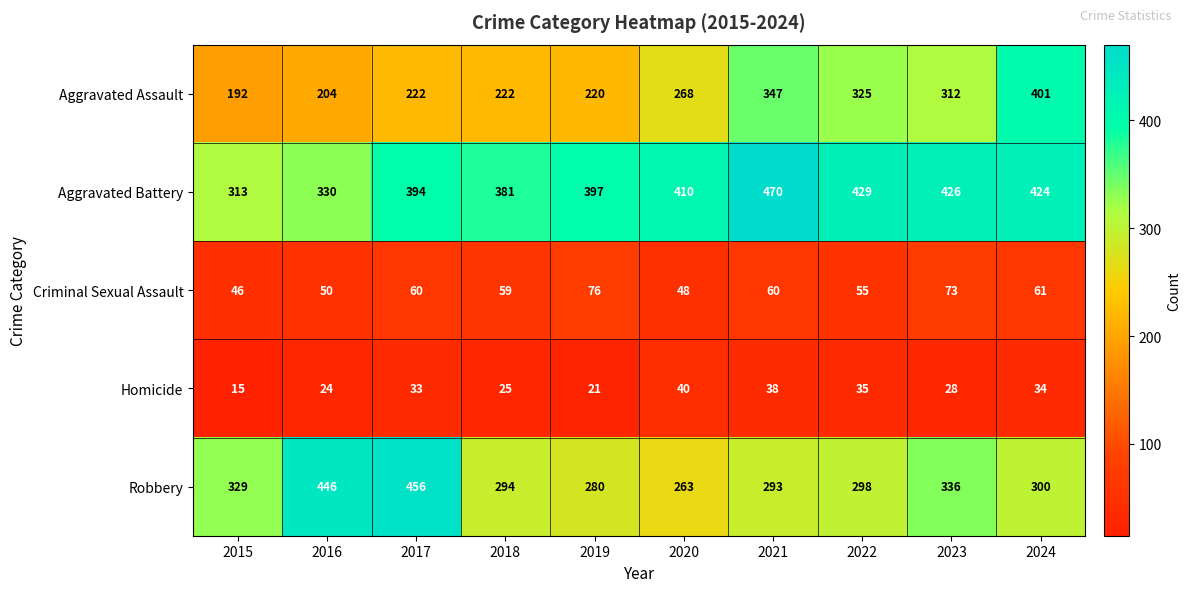

Rank the series at 2021 from lowest to highest value.

Homicide, Criminal Sexual Assault, Robbery, Aggravated Assault, Aggravated Battery